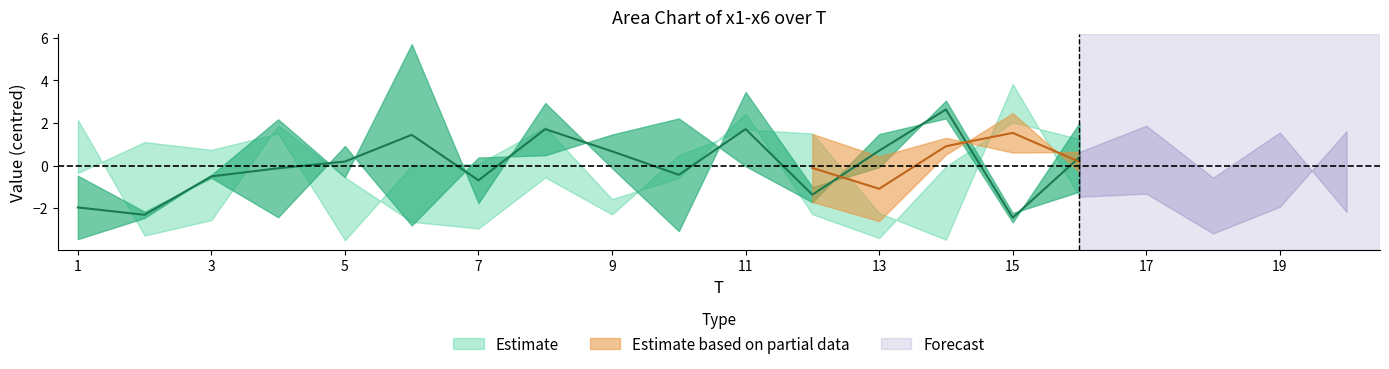

In x3, how many points are lower than both neighbors (excluding endpoints)?

6